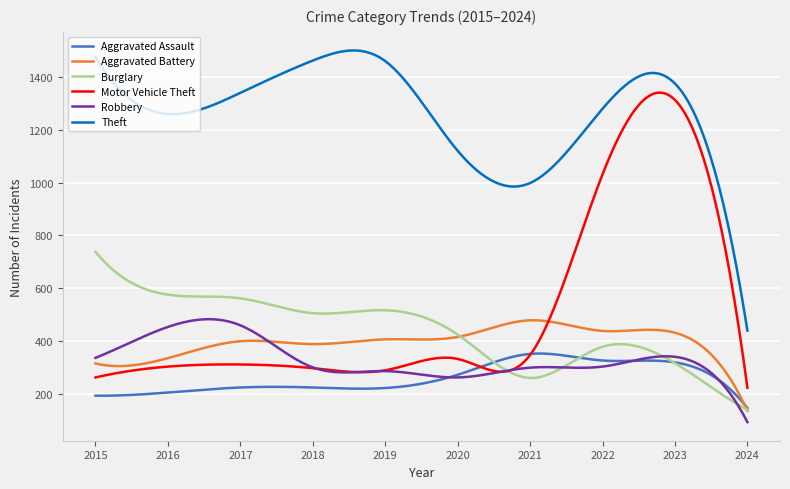

How many lines are shown in the chart?

6